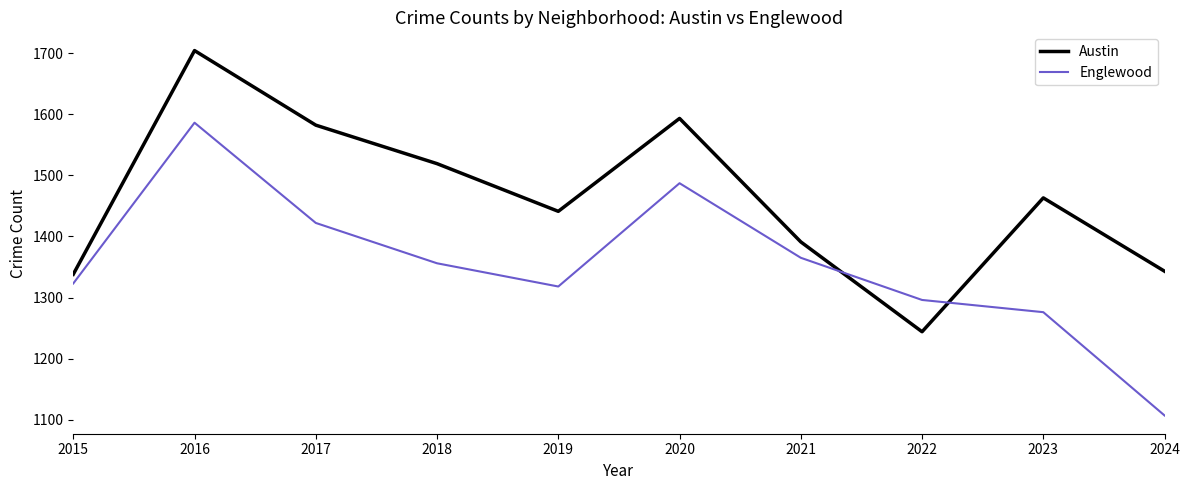

Reading left to right, extract all data points from this chart.

Austin: 2015=1338	2016=1704	2017=1582	2018=1519	2019=1441	2020=1593	2021=1391	2022=1244	2023=1463	2024=1343
Englewood: 2015=1323	2016=1586	2017=1422	2018=1356	2019=1318	2020=1487	2021=1365	2022=1296	2023=1276	2024=1107